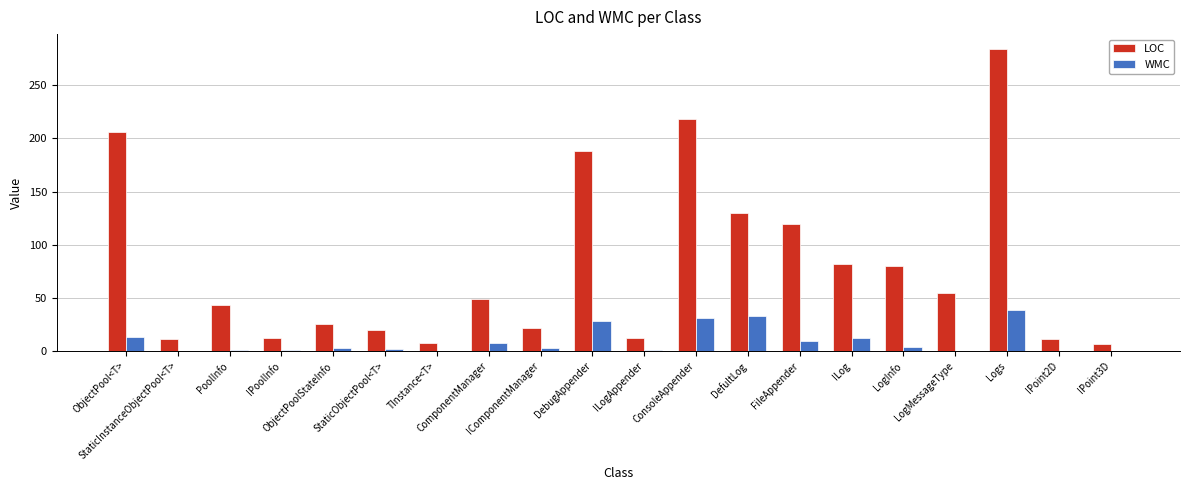

What is the sum of all LOC values?

1583